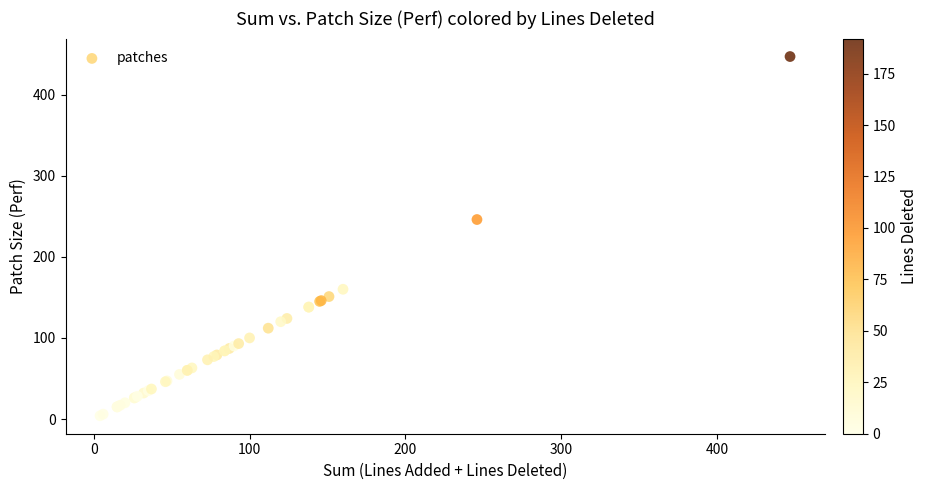

What Y value in the scatter plot is closest to 225?

246